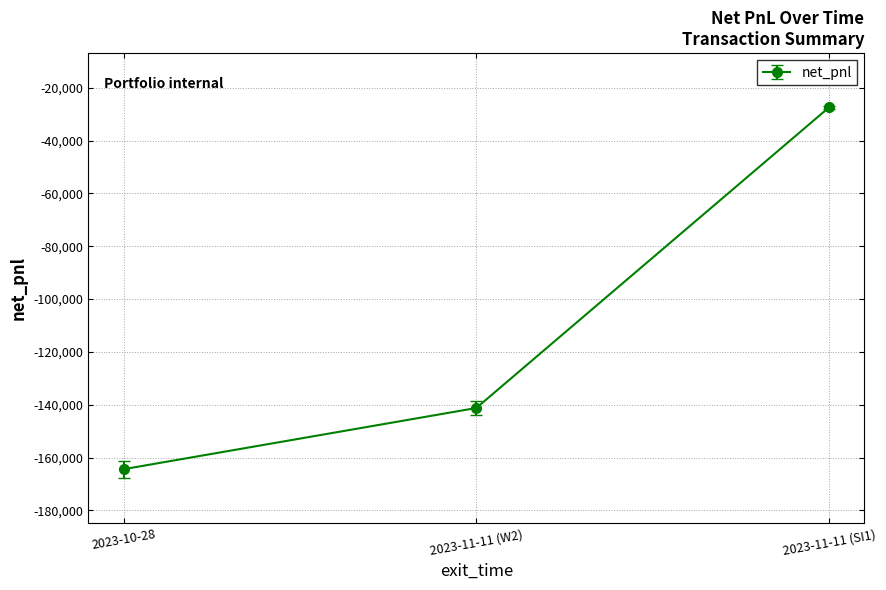

What is the change in value from 2023-10-28 to 2023-11-11 (W2)?

+23150.7